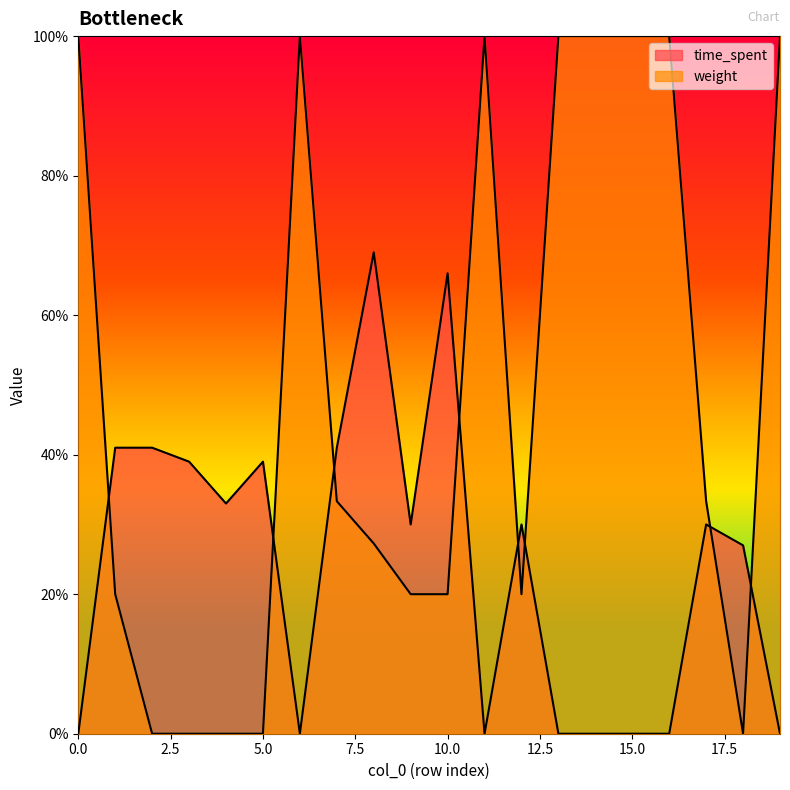

Where do time_spent and weight first cross each other?

0 and 1